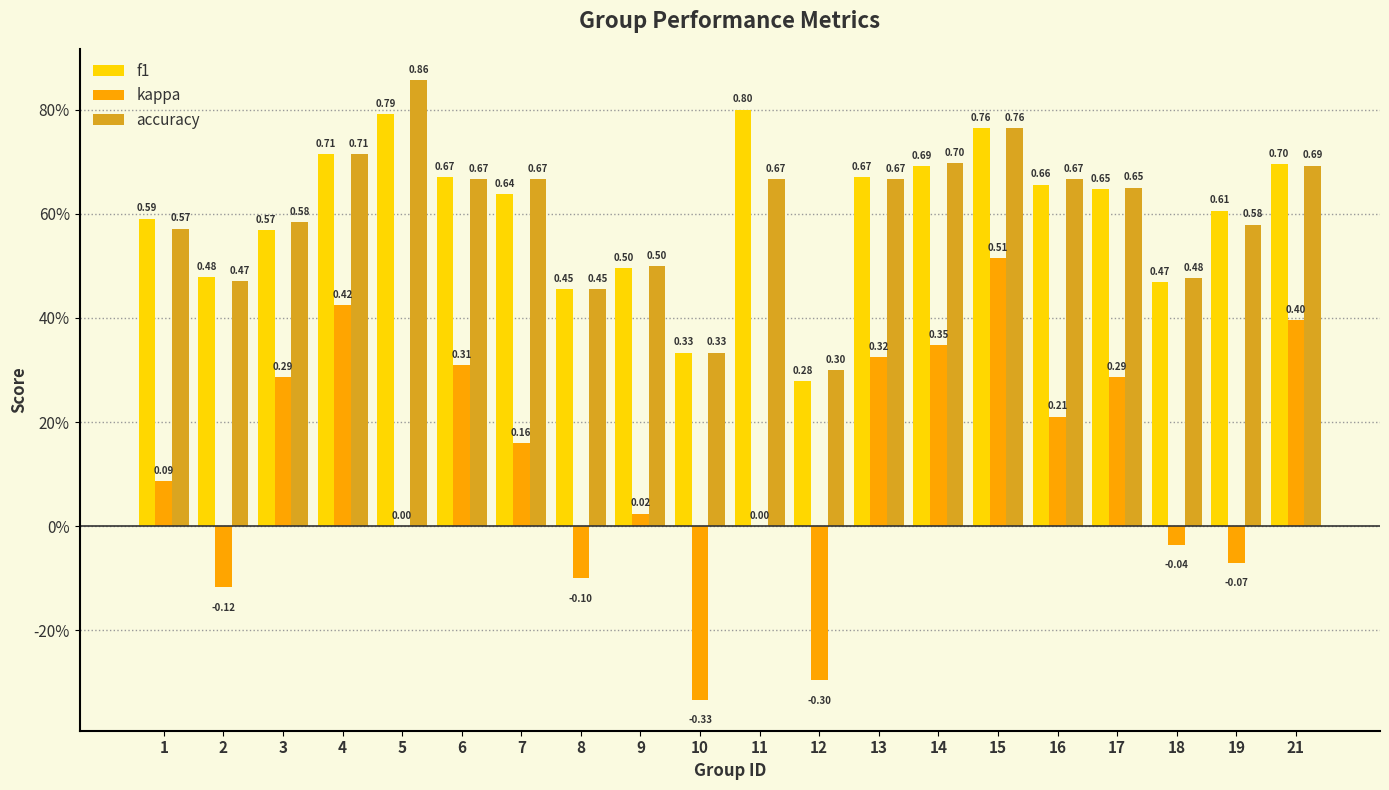

Are the bars grouped side by side (vs. stacked)?

Yes